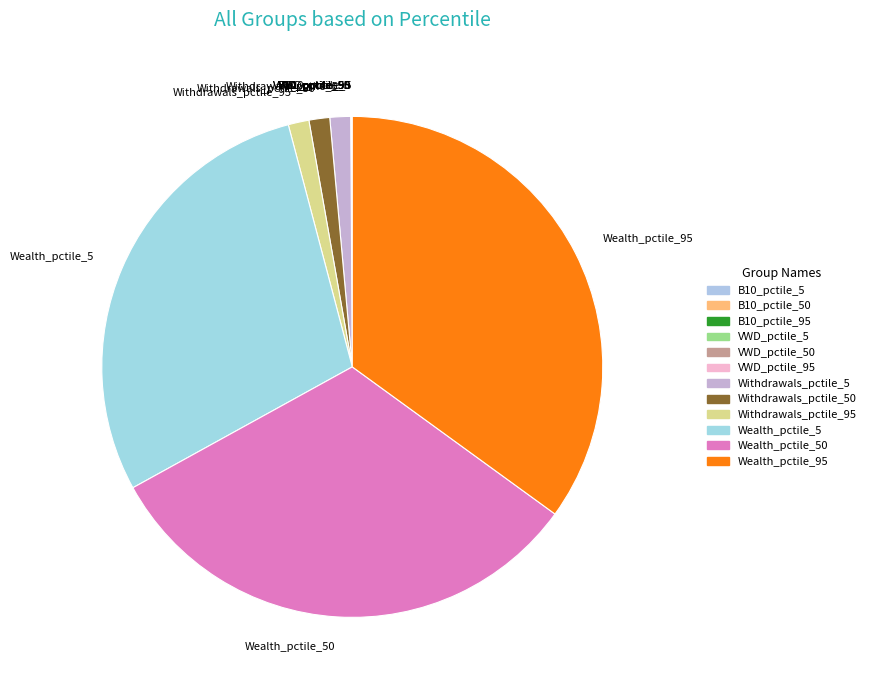

Is Withdrawals_pctile_5 the majority of the pie?

No